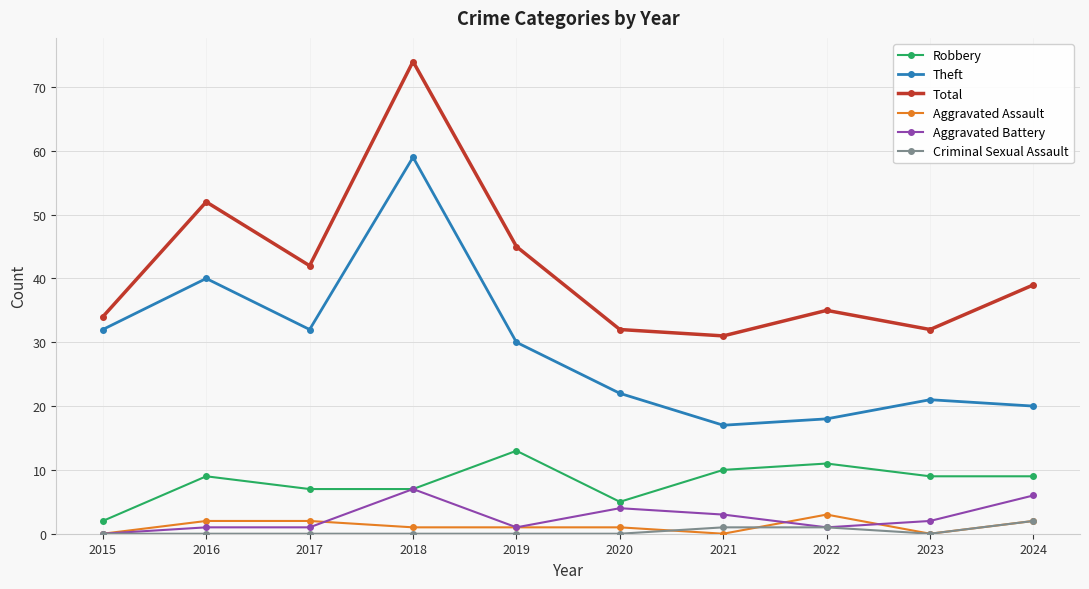

Where is the first local maximum for Robbery?

2016